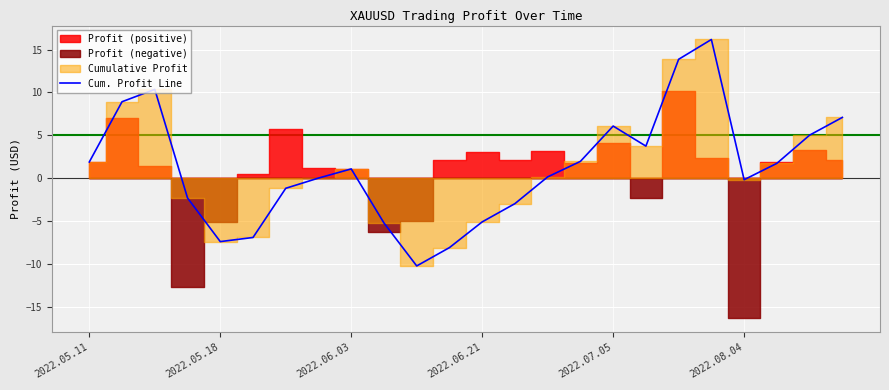

Where is the data nearest to the value 2?

15